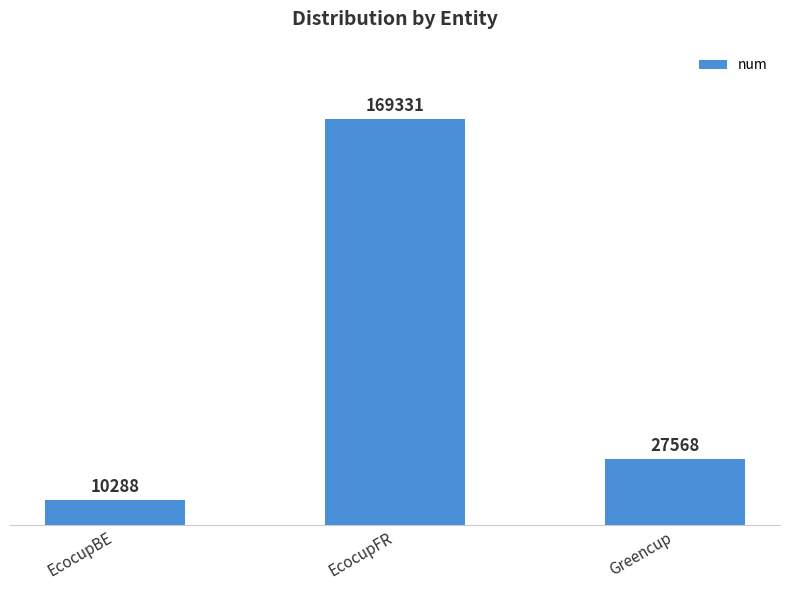

Are the bars horizontal?

No